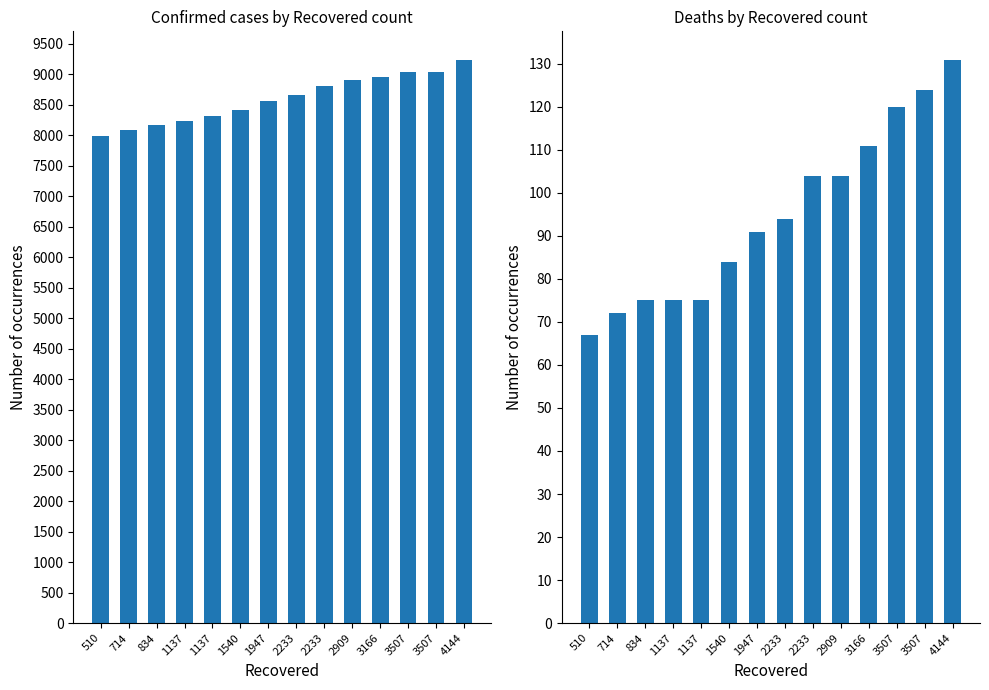

Which series has the largest range (max minus min)?

confirmed